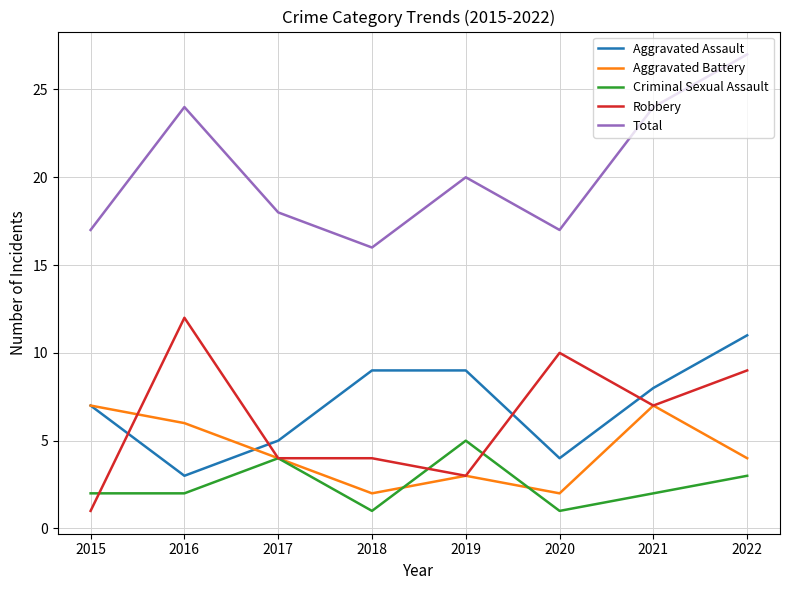

What is the sum of the Aggravated Assault values at 2022 and 2019?

20